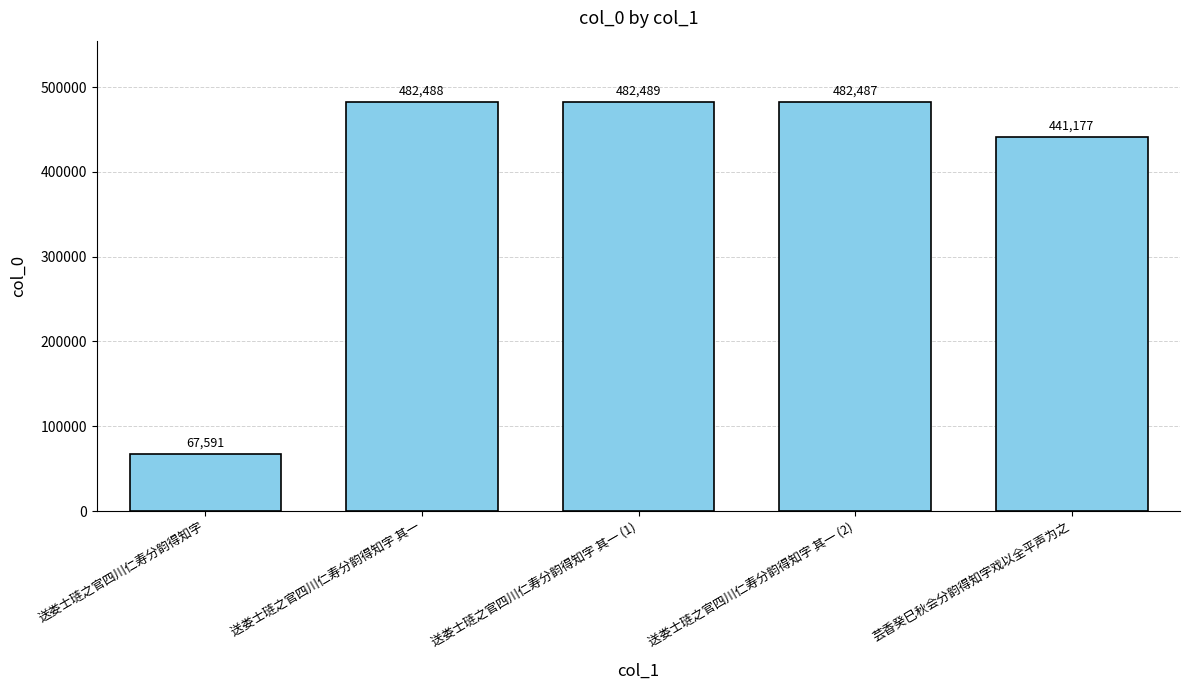

Reading right to left, extract all data points from this chart.

芸香癸巳秋会分韵得知字戏以全平声为之=441177	送娄士琏之官四川仁寿分韵得知字 其一 (2)=482487	送娄士琏之官四川仁寿分韵得知字 其一 (1)=482489	送娄士琏之官四川仁寿分韵得知字 其一=482488	送娄士琏之官四川仁寿分韵得知字=67591